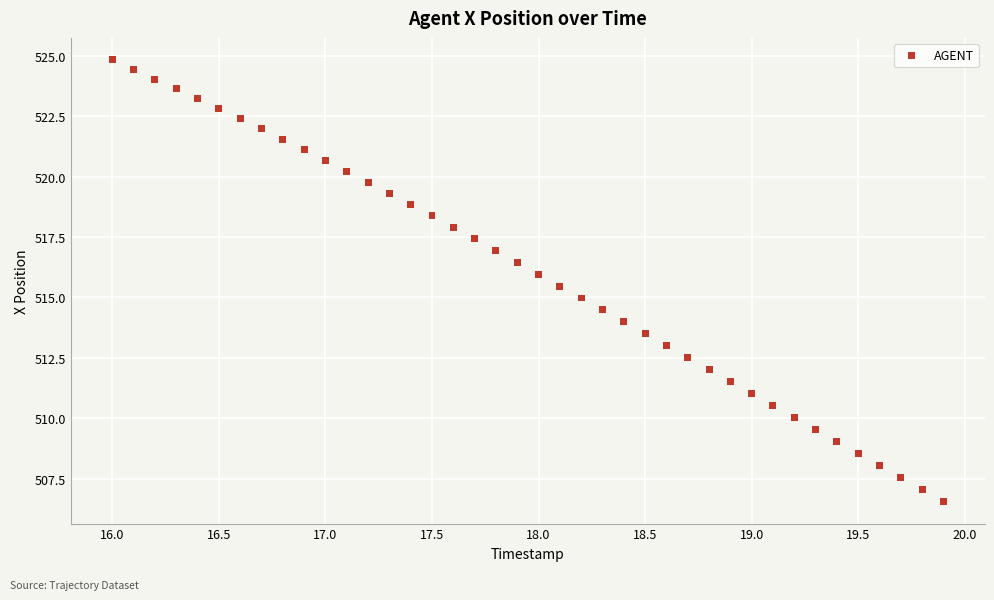

What is the range of Y values (max minus min)?

18.3